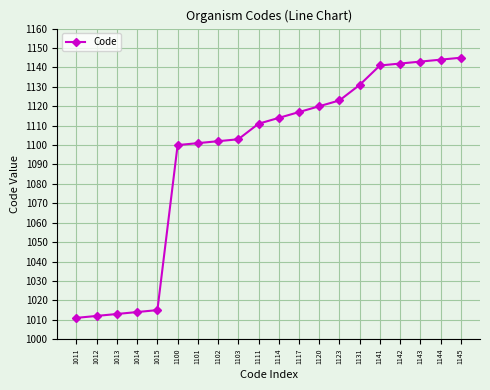

How many distinct data groups are displayed?

1